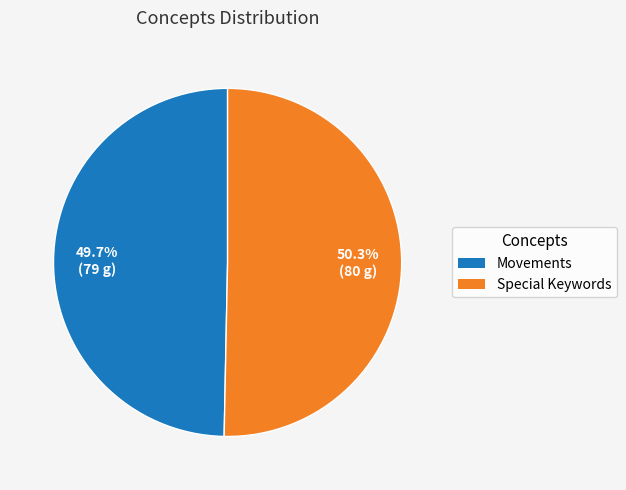

What percentage is the Special Keywords slice, to the nearest percent?

50%